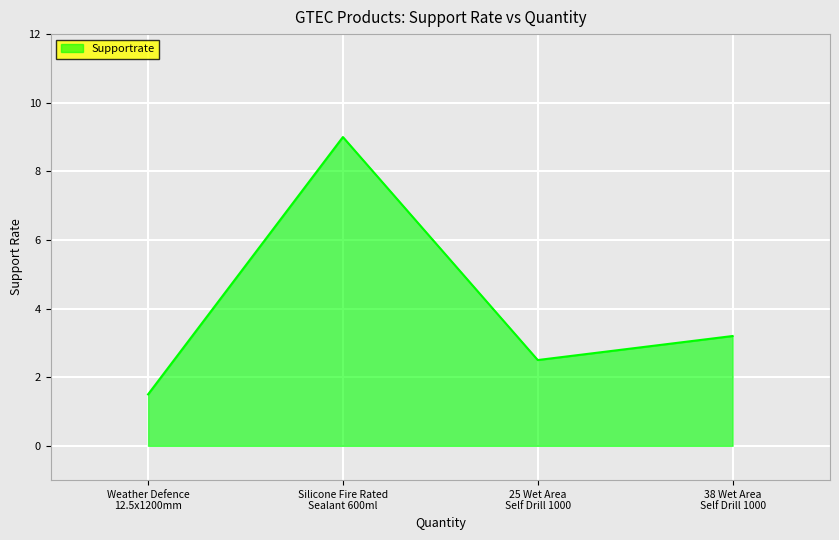

Does the chart have visible grid lines?

Yes